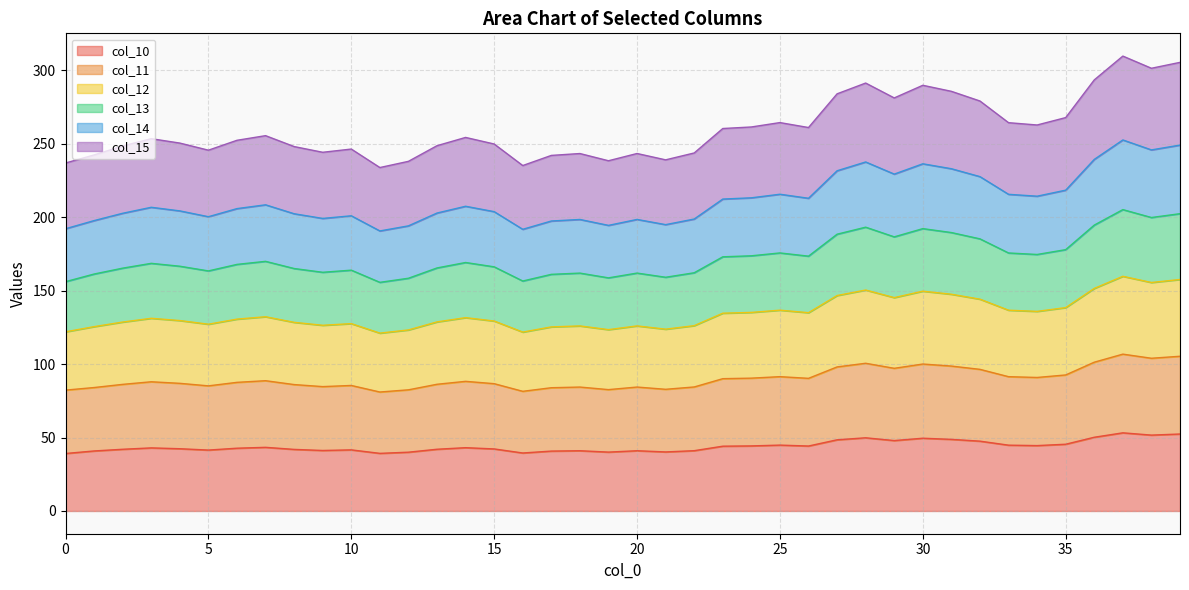

Where is the first local minimum for col_14?

5